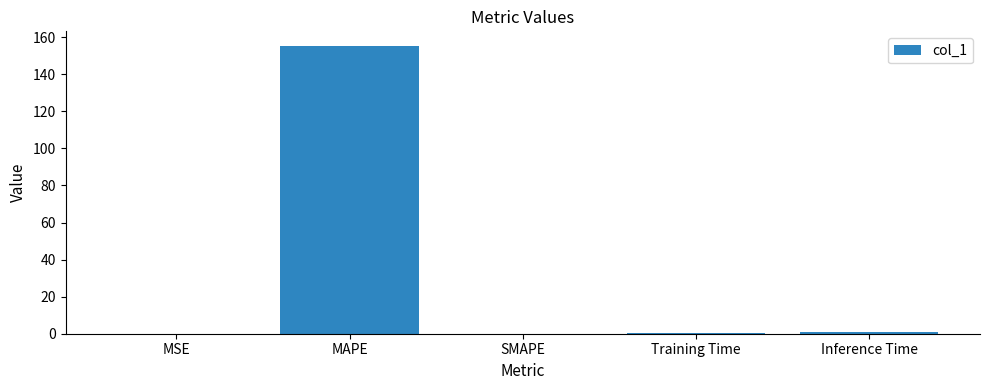

True or false: the data shows 1.0 at Inference Time.

True